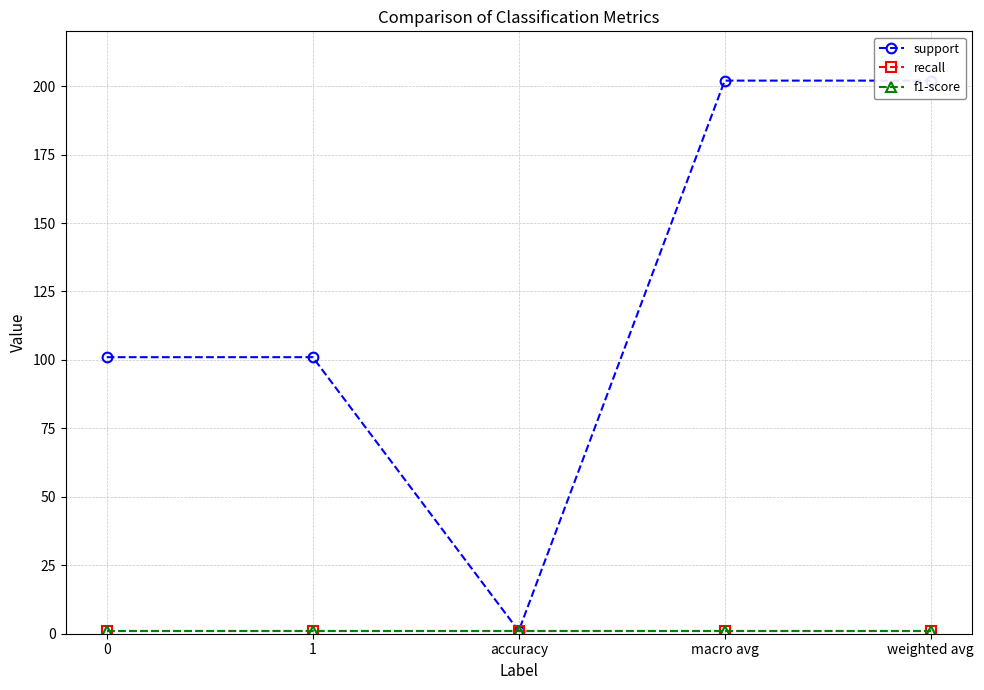

The value of support at macro avg is 64. True or false?

False